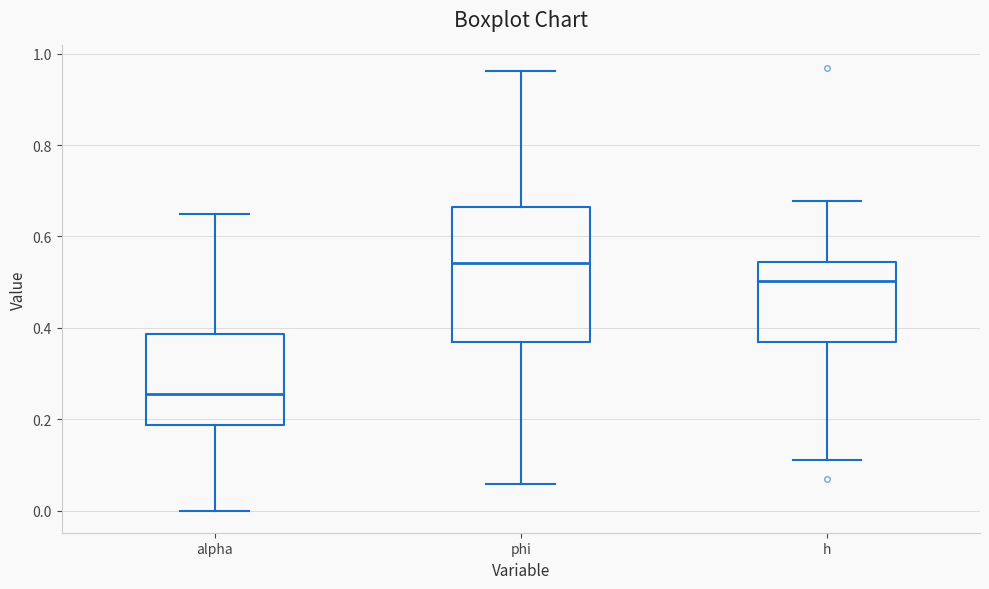

Reading left to right, read every box against the y-axis: the position of its median line, the range the box covers, and the ends of its whiskers. The values are not printed on the chart, so give them approximately, as read against the axis.

alpha: median 0.26, box 0.18 to 0.38, whiskers 0.00 to 0.66
phi: median 0.54, box 0.36 to 0.66, whiskers 0.06 to 0.96
h: median 0.50, box 0.36 to 0.54, whiskers 0.12 to 0.68